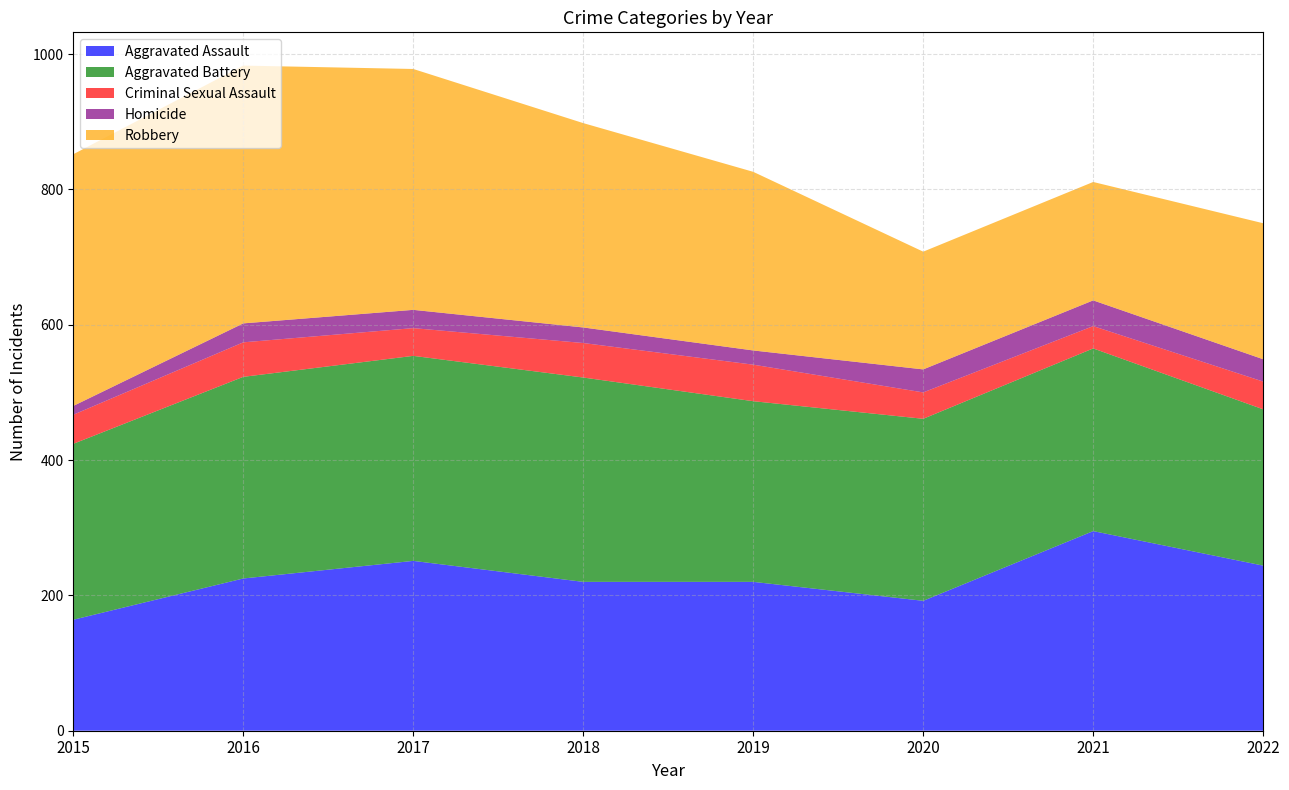

Reading right to left, extract all data points from this chart.

Aggravated Assault: 244	295	192	220	220	251	225	164
Aggravated Battery: 231	270	269	267	302	303	298	260
Criminal Sexual Assault: 41	33	39	54	51	41	51	43
Homicide: 33	38	34	21	23	27	28	13
Robbery: 201	175	174	264	302	356	381	372